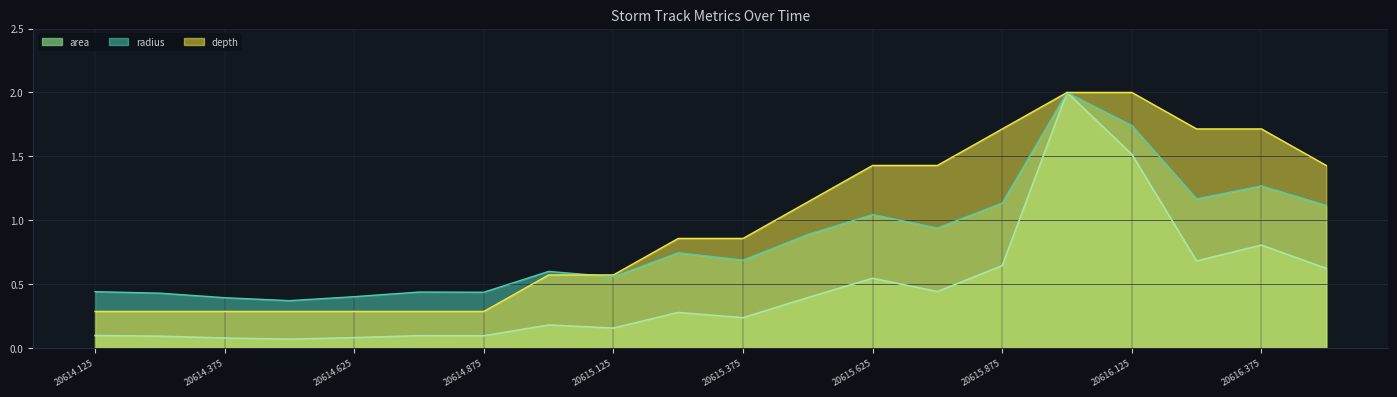

What is the difference between the radius values at 20616.25 and 20616.125?

0.6